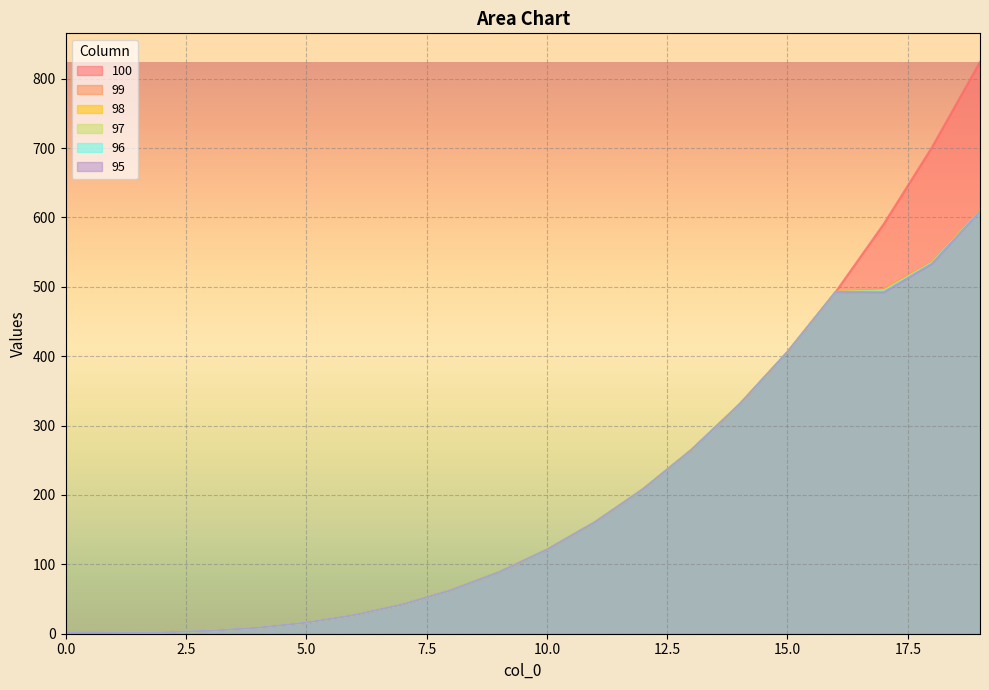

Read the 97 value at 15.0.

406.0